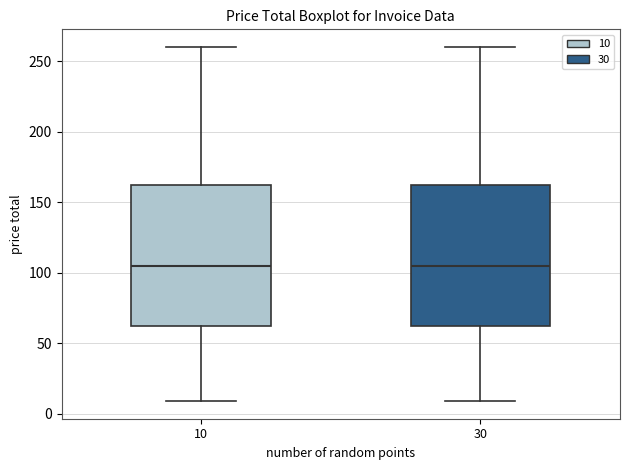

Reading left to right, transcribe this box plot: for each box, give where its median line is, the range the box spans, and where its two whiskers end, as read against the y-axis. The values are not printed on the chart, so give them approximately, as read against the axis.

10: median 105, box 60 to 165, whiskers 10 to 260
30: median 105, box 60 to 165, whiskers 10 to 260